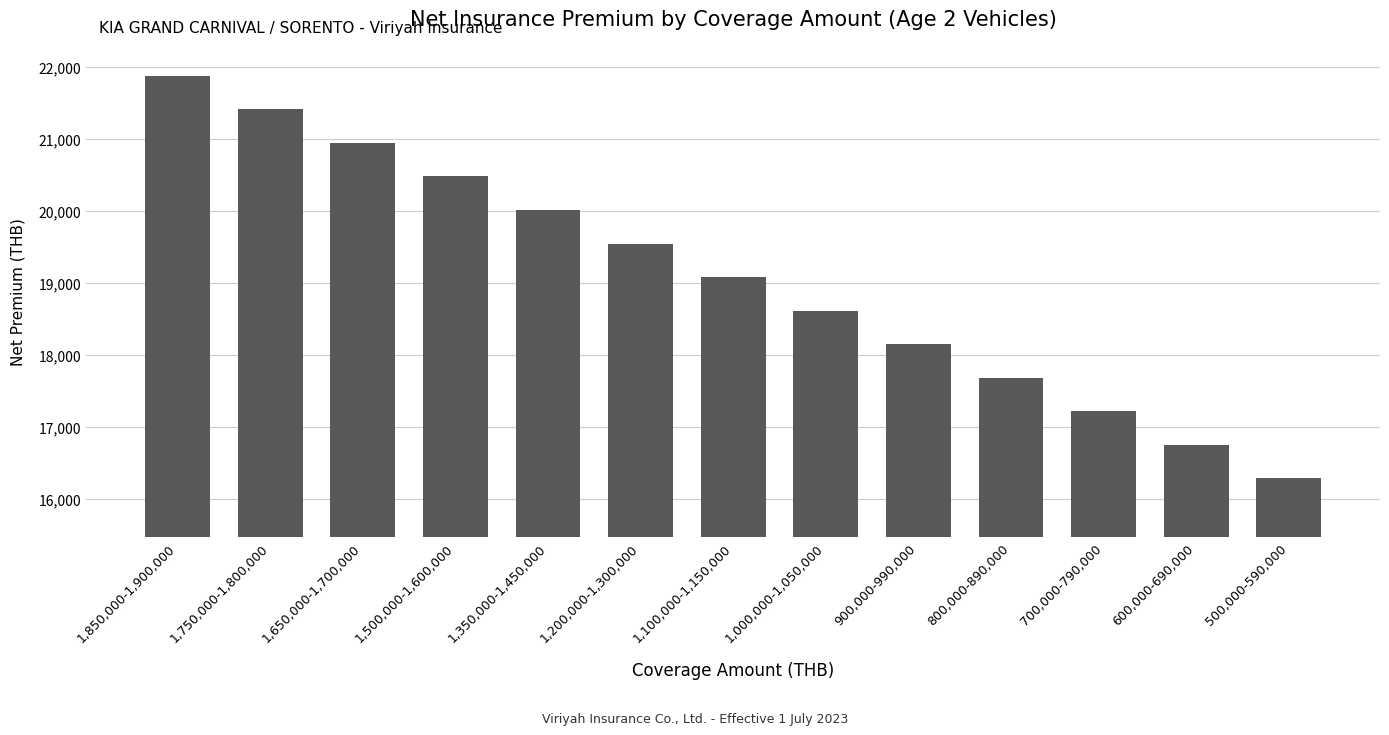

How many bars are there in total?

13